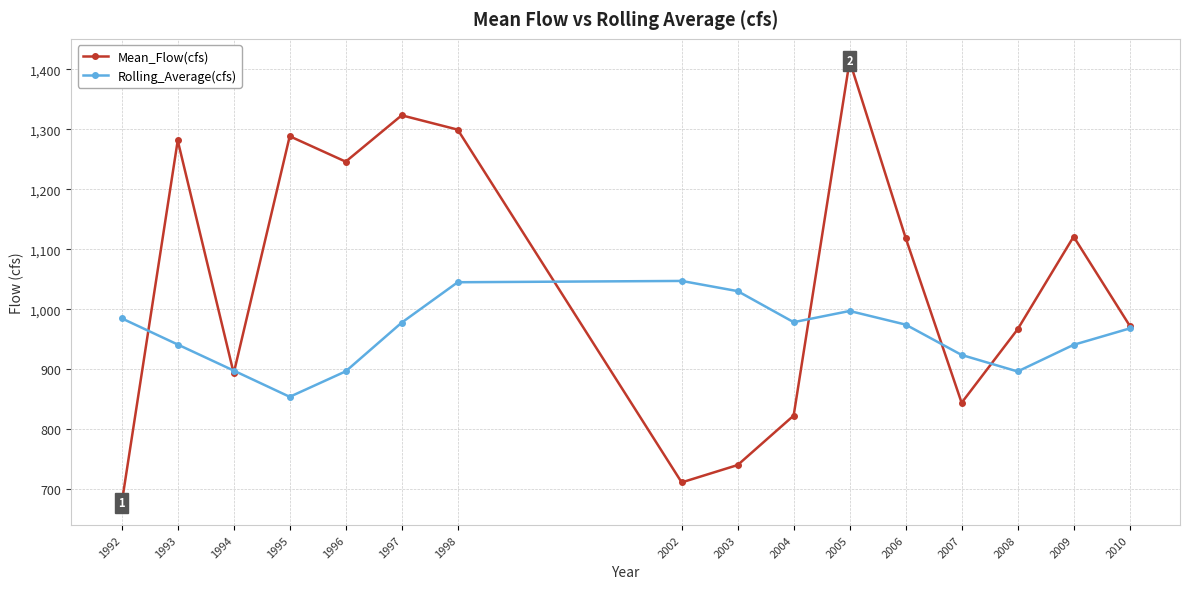

What is the average value of the Mean_Flow(cfs) series?

1044.9